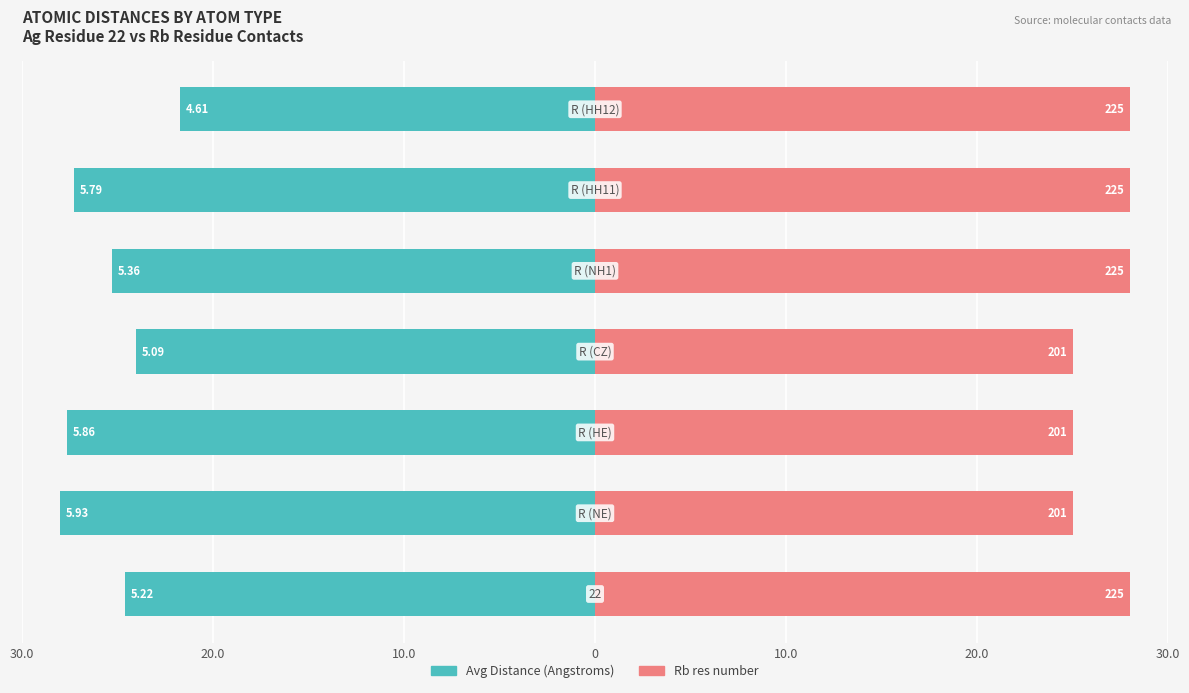

What is the average value of the Rb res number series?

26.7